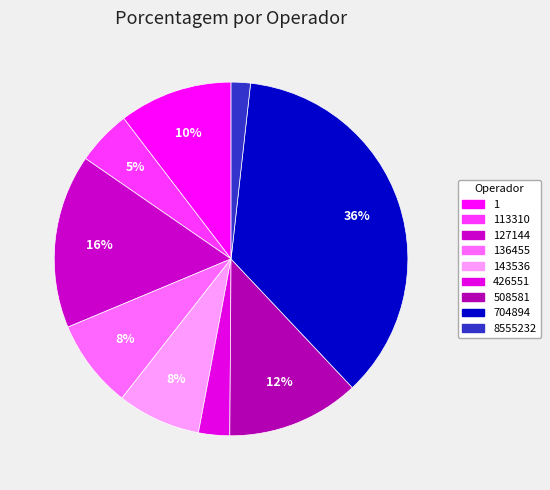

Which category has the biggest portion of the pie?

704894 - REINALDO QUEIROZ DE JESUS